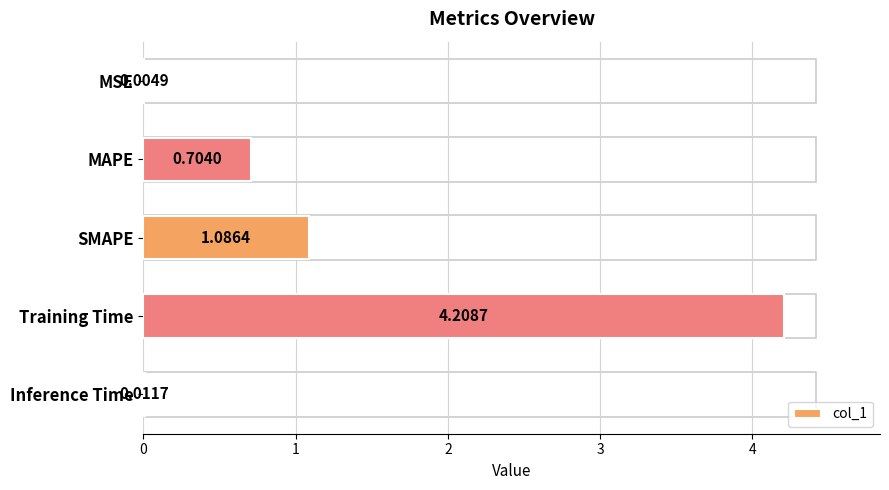

What is the change in value from MAPE to Inference Time?

-0.7